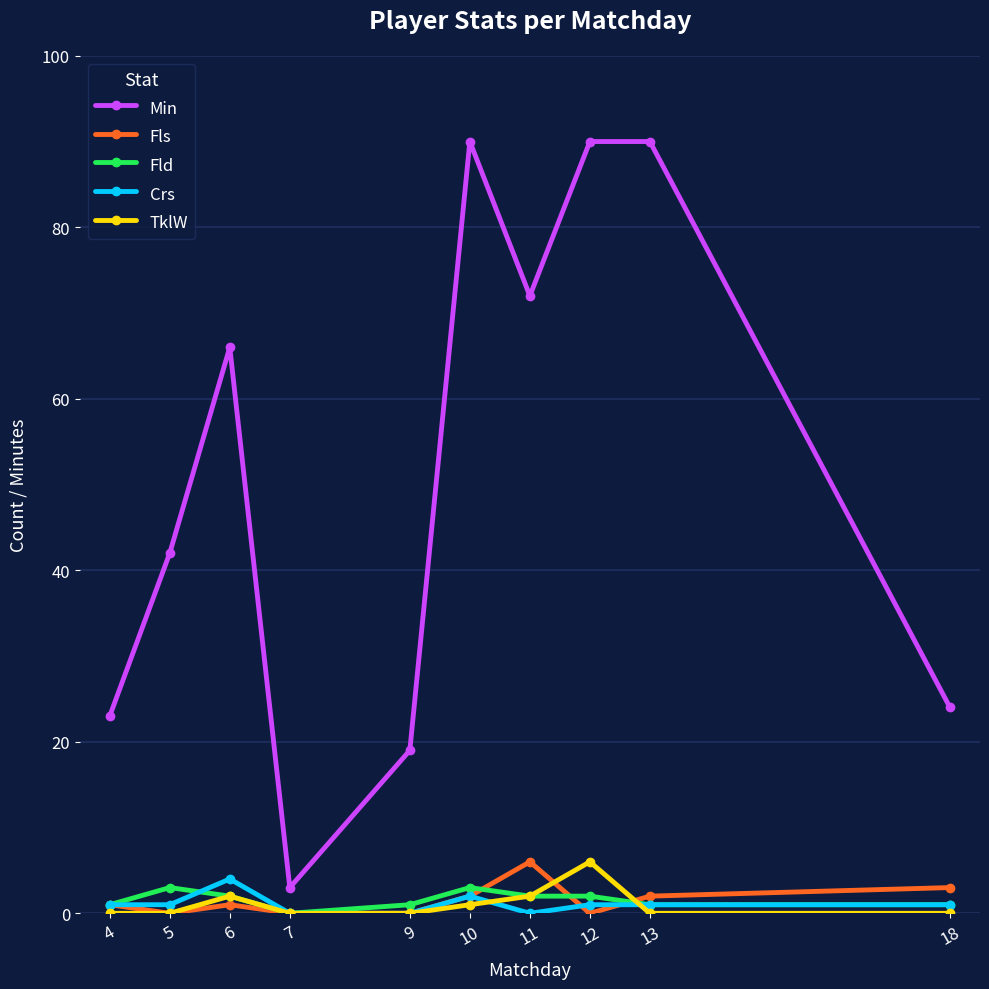

Reading left to right, extract all data points from this chart.

Min: 4=23	5=42	6=66	7=3	9=19	10=90	11=72	12=90	13=90	18=24
Fls: 4=1	5=0	6=1	7=0	9=0	10=2	11=6	12=0	13=2	18=3
Fld: 4=1	5=3	6=2	7=0	9=1	10=3	11=2	12=2	13=1	18=1
Crs: 4=1	5=1	6=4	7=0	9=0	10=2	11=0	12=1	13=1	18=1
TklW: 4=0	5=0	6=2	7=0	9=0	10=1	11=2	12=6	13=0	18=0